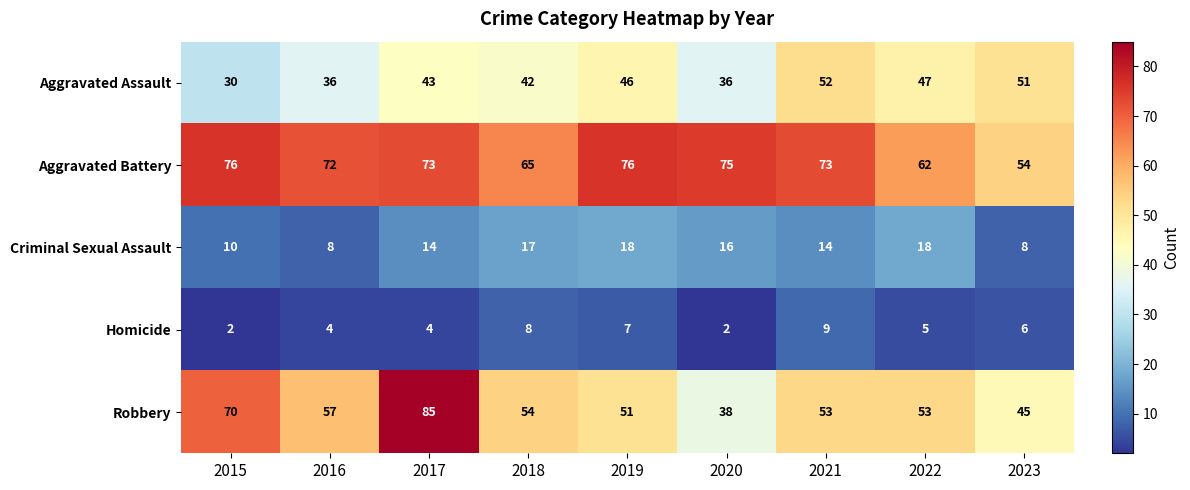

What is the sum of all Robbery values?

506